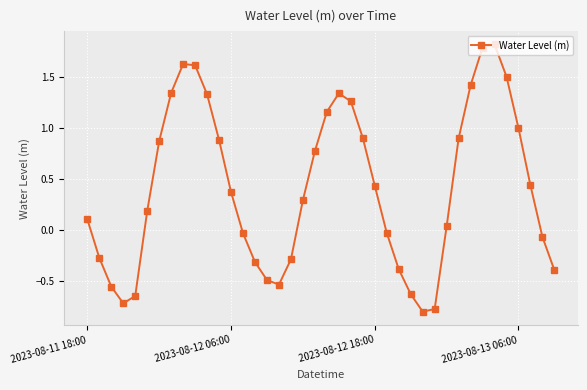

What is the greatest value displayed?

1.8